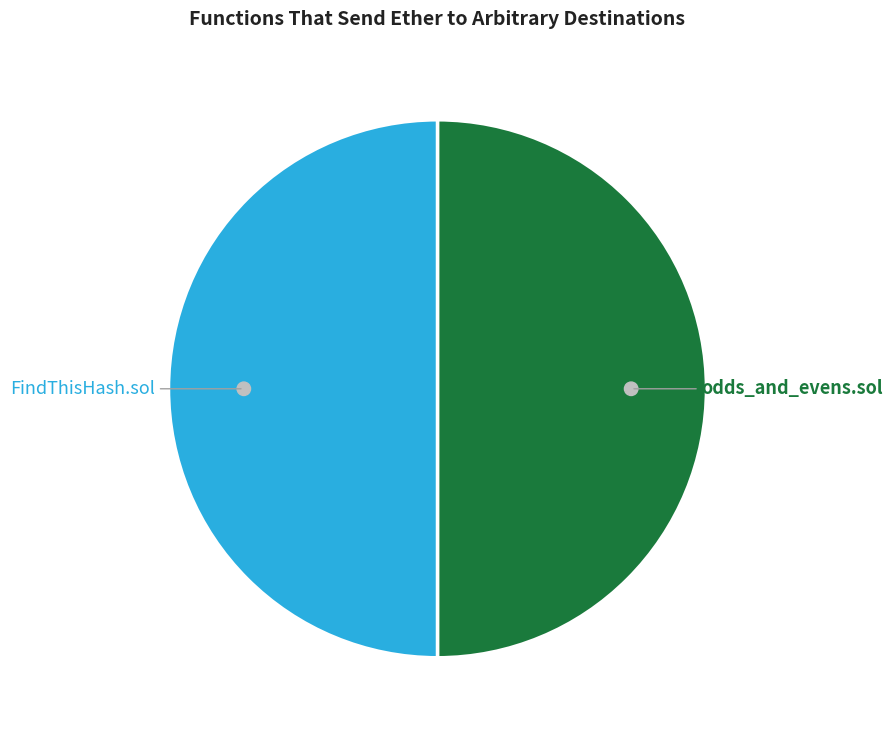

Between FindThisHash.sol and odds_and_evens.sol, which is larger?

FindThisHash.sol